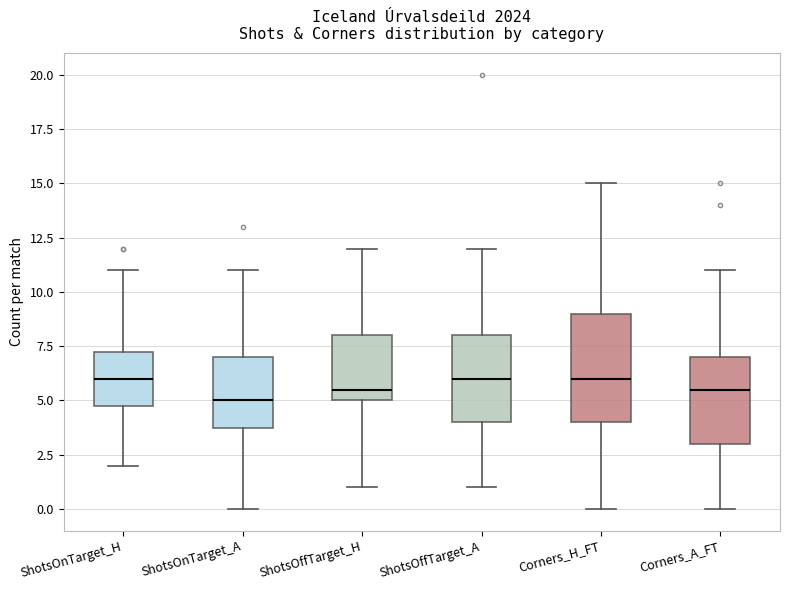

Which box's median line is the lowest?

ShotsOnTarget_A